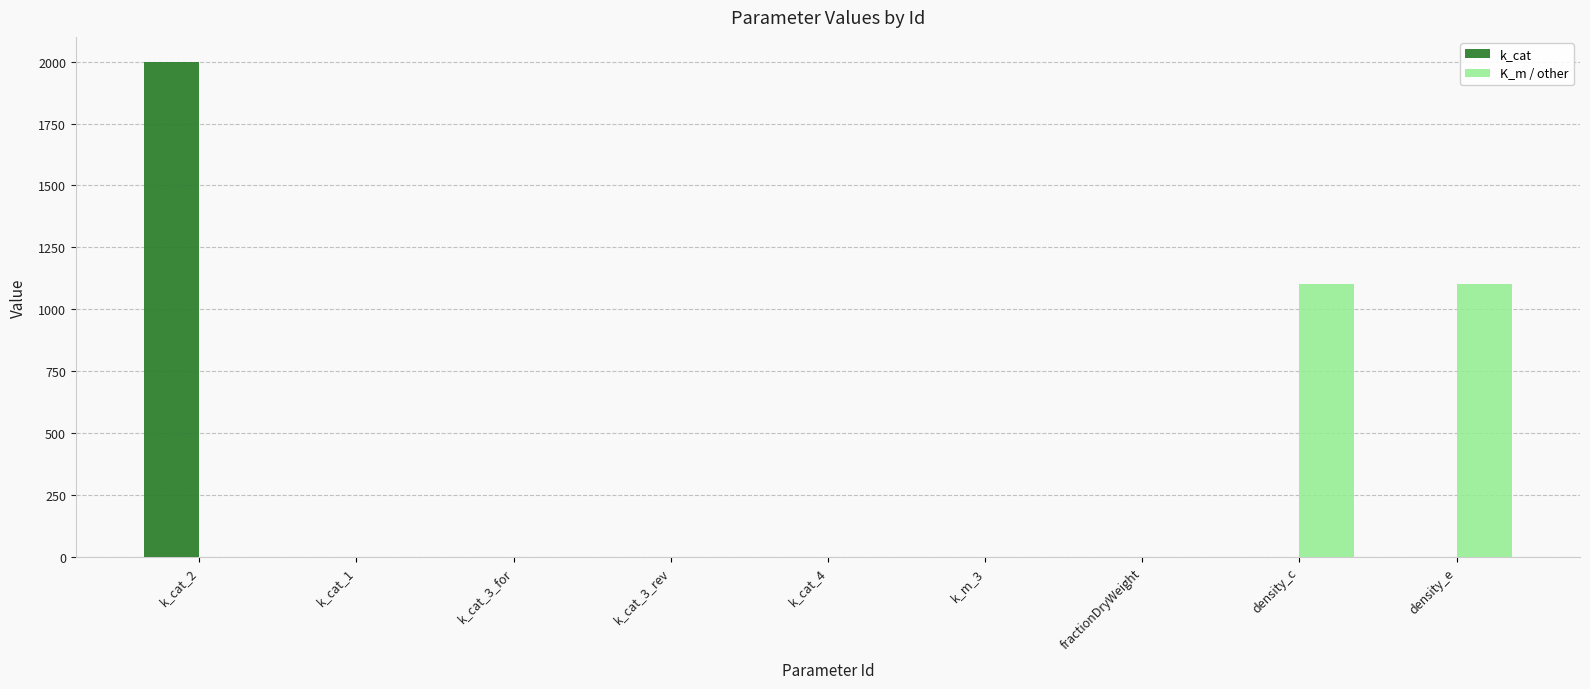

At which label does k_cat first exceed 1?

k_cat_2